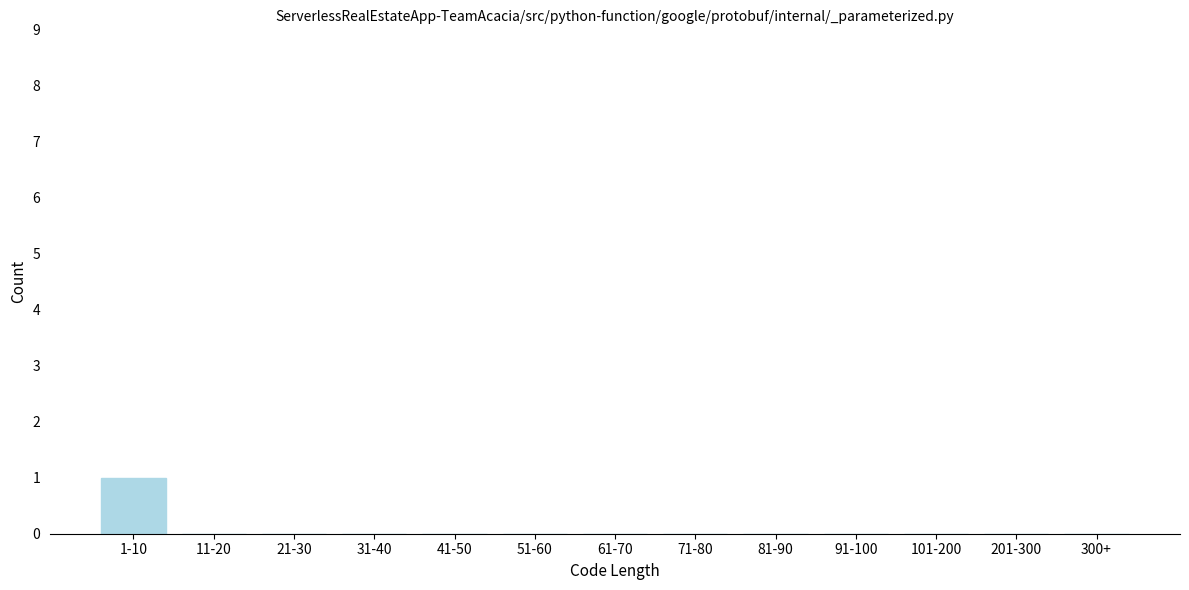

Reading right to left, transcribe all the data shown in this chart.

300+=0	201-300=0	101-200=0	91-100=0	81-90=0	71-80=0	61-70=0	51-60=0	41-50=0	31-40=0	21-30=0	11-20=0	1-10=1